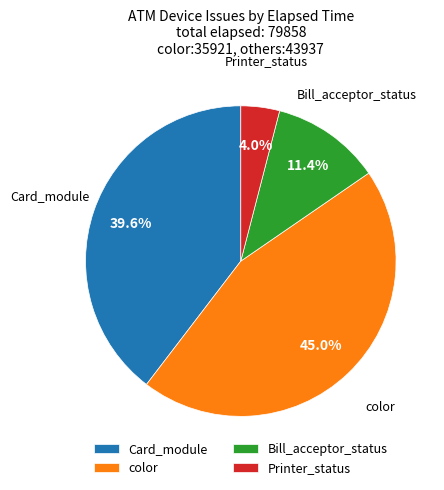

Rank the categories by value from lowest to highest.

Printer_status, Bill_acceptor_status, Card_module, color